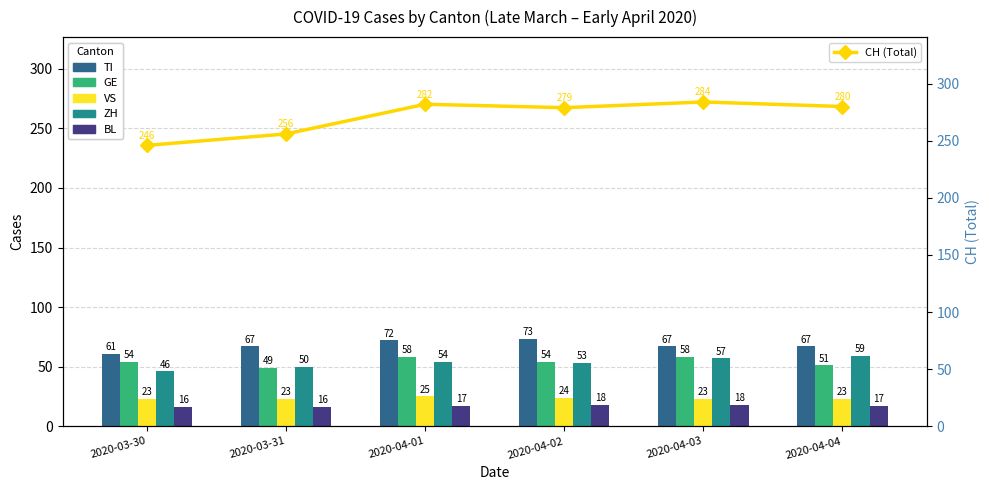

What is the label of the 4th bar from the right?

2020-04-01